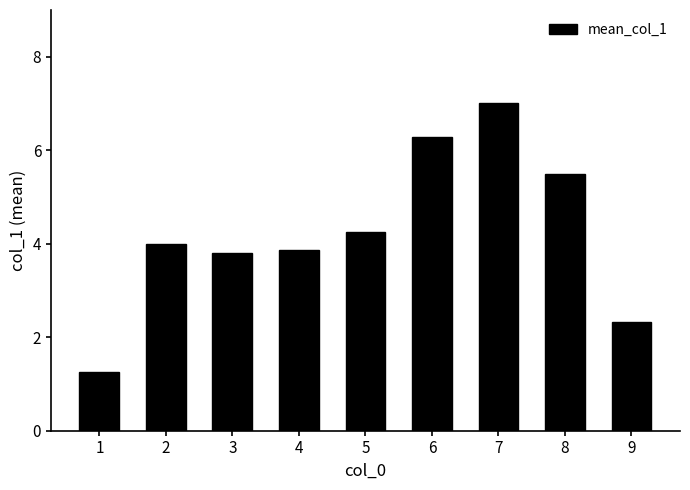

What value does the data have at 9?

2.3